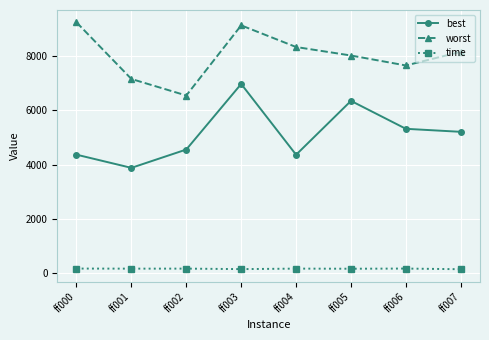

How many data points in time are less than 177?

4